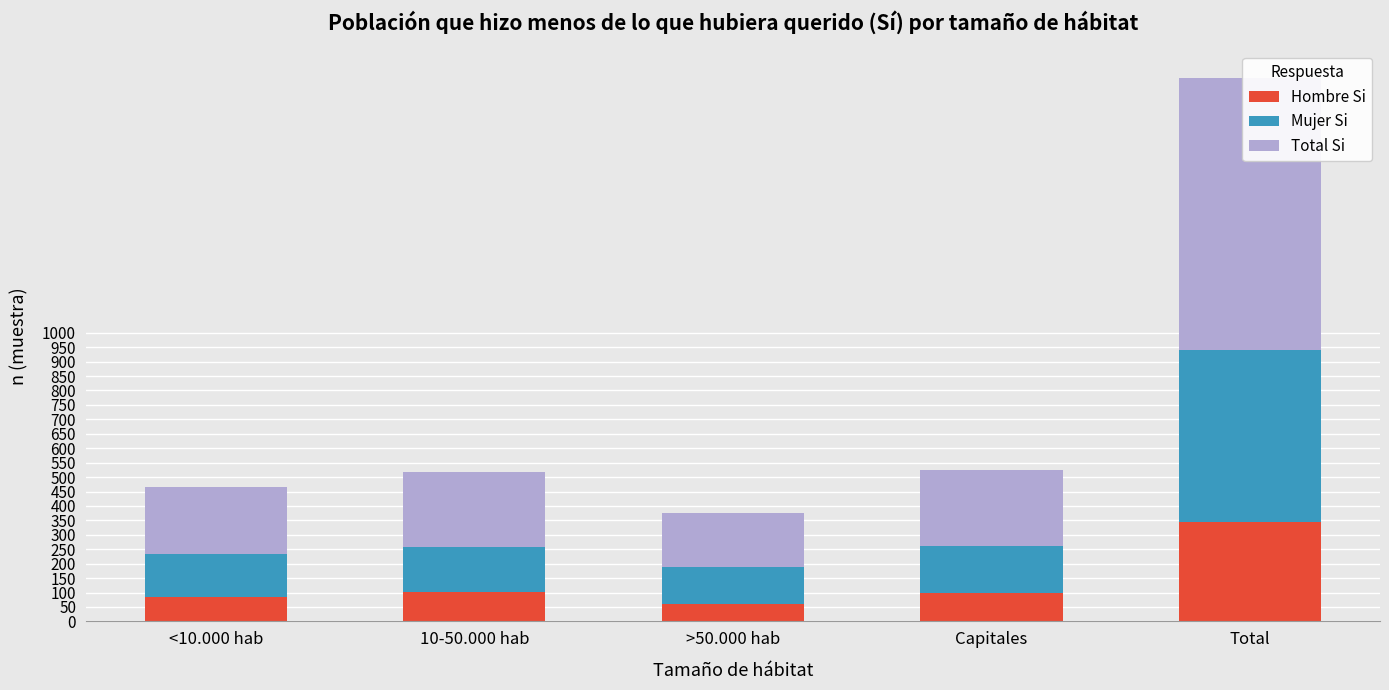

What is the difference between the Hombre Si values at >50.000 hab and 10-50.000 hab?

40